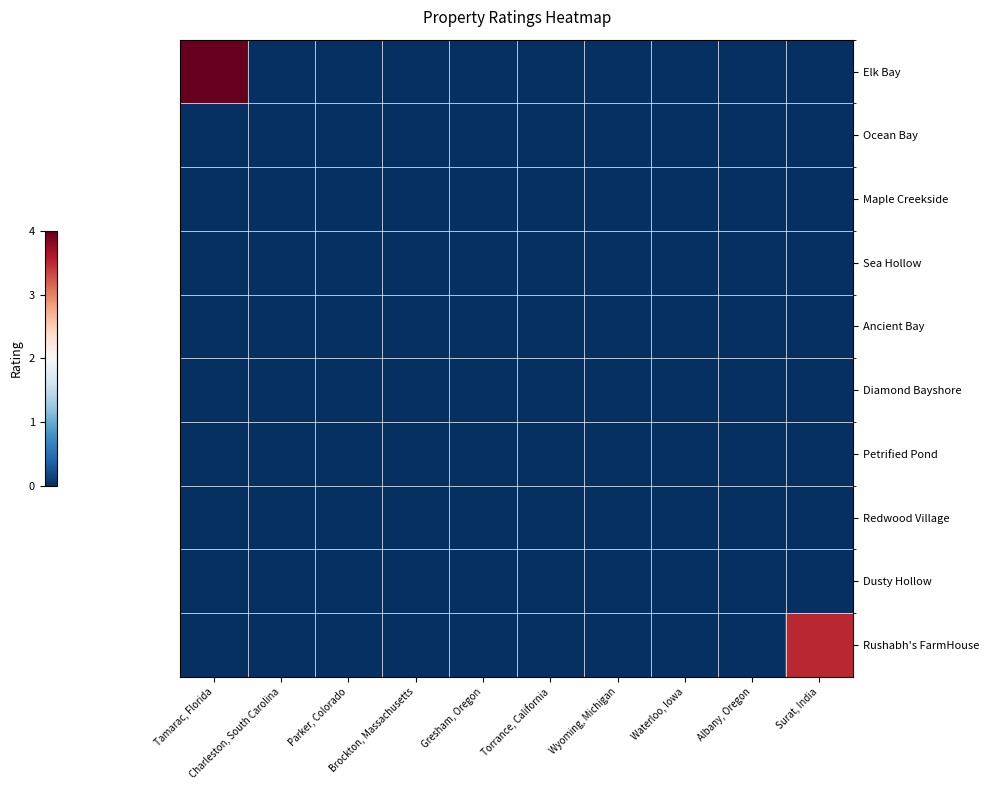

Which series has the largest total across all categories?

Elk Bay